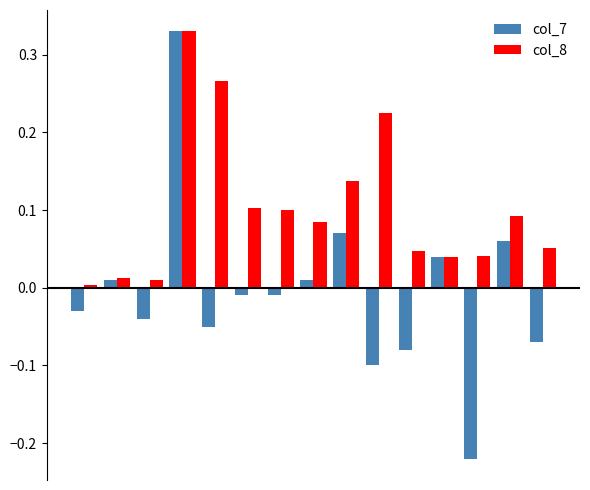

List the series in order of their overall mean, highest first.

col_8, col_7